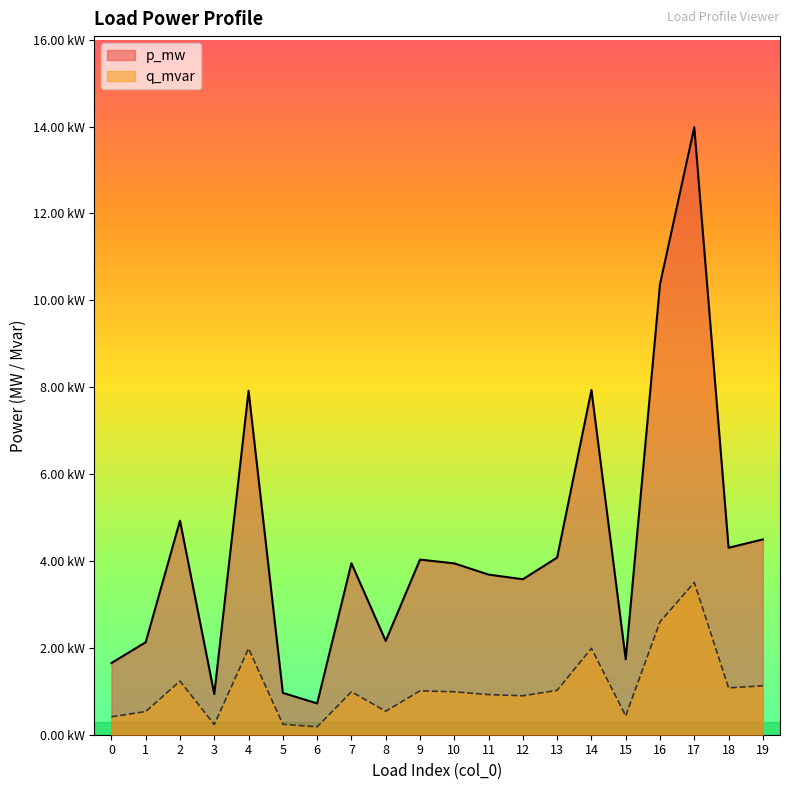

True or false: q_mvar and p_mw cross at least once.

False